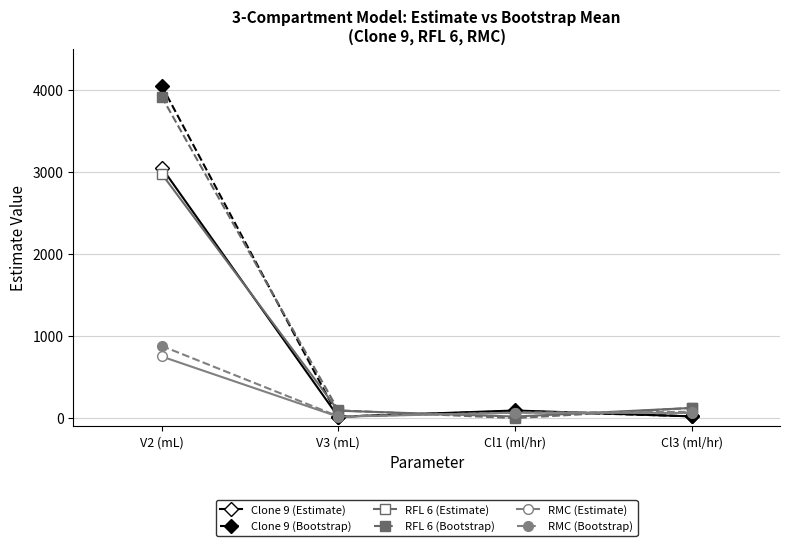

What is the difference between the maximum and minimum values in the RFL 6 (Estimate) series?

2963